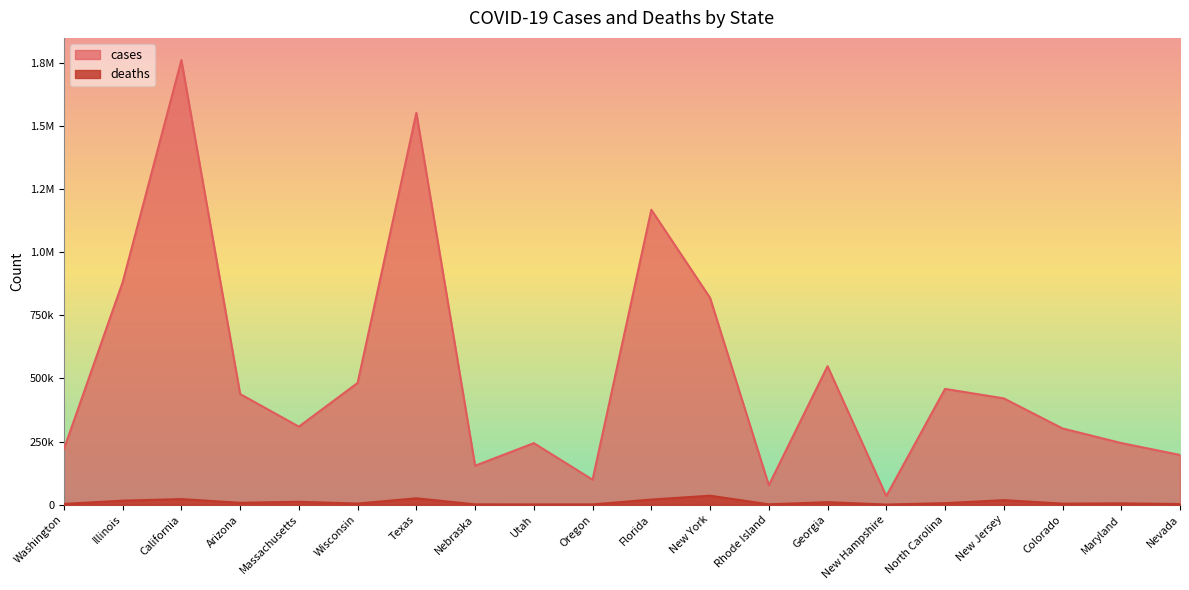

At which category does deaths reach its first local valley?

Arizona